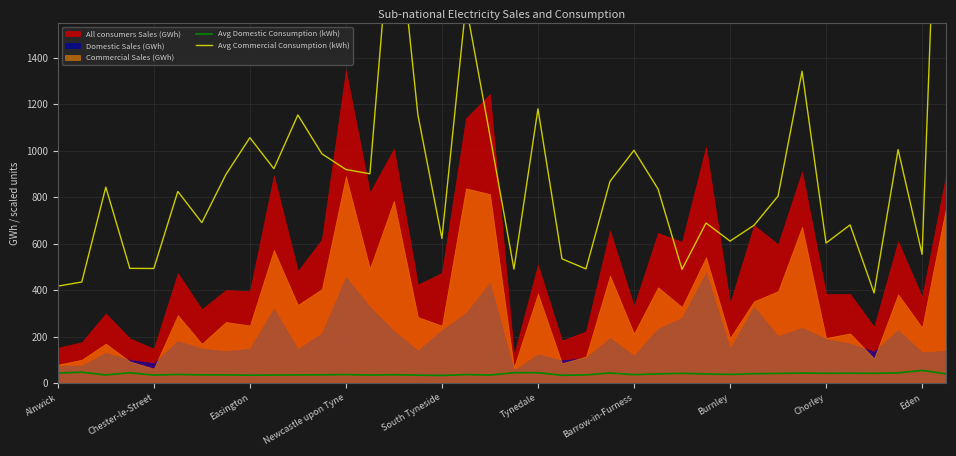

What is the highest value of the Avg Domestic Consumption (kWh) series?

54.3